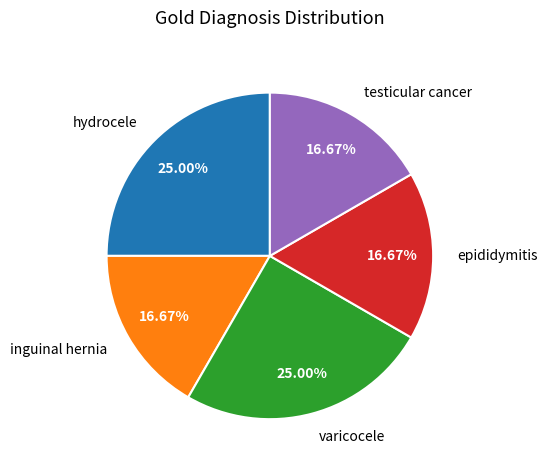

What is the ratio of the value at hydrocele to the value at inguinal hernia?

1.5